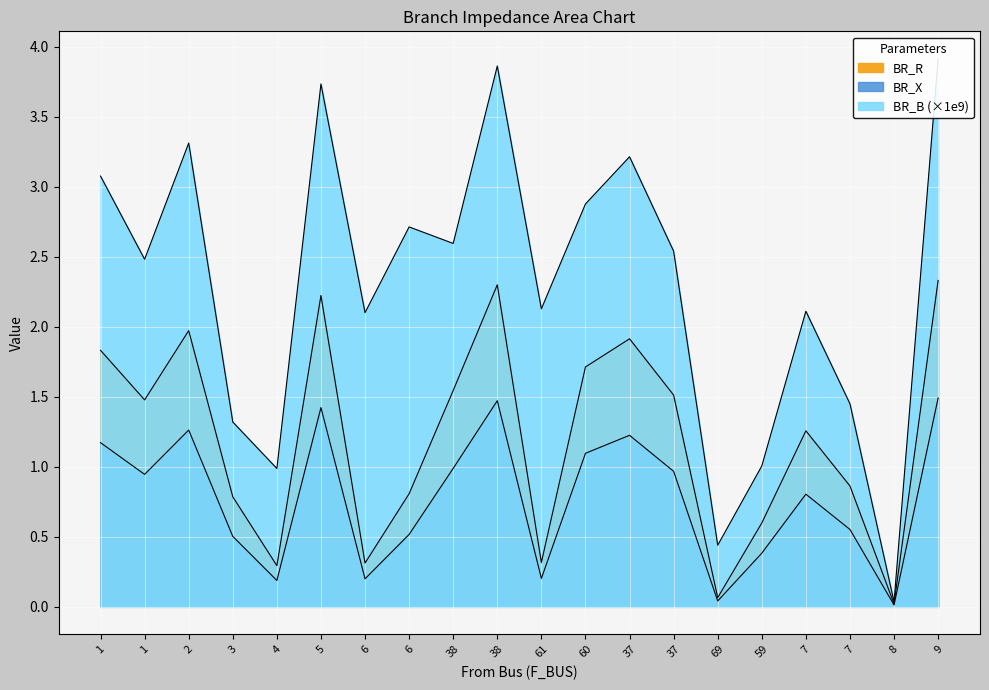

How many categories are shown in the chart?

20